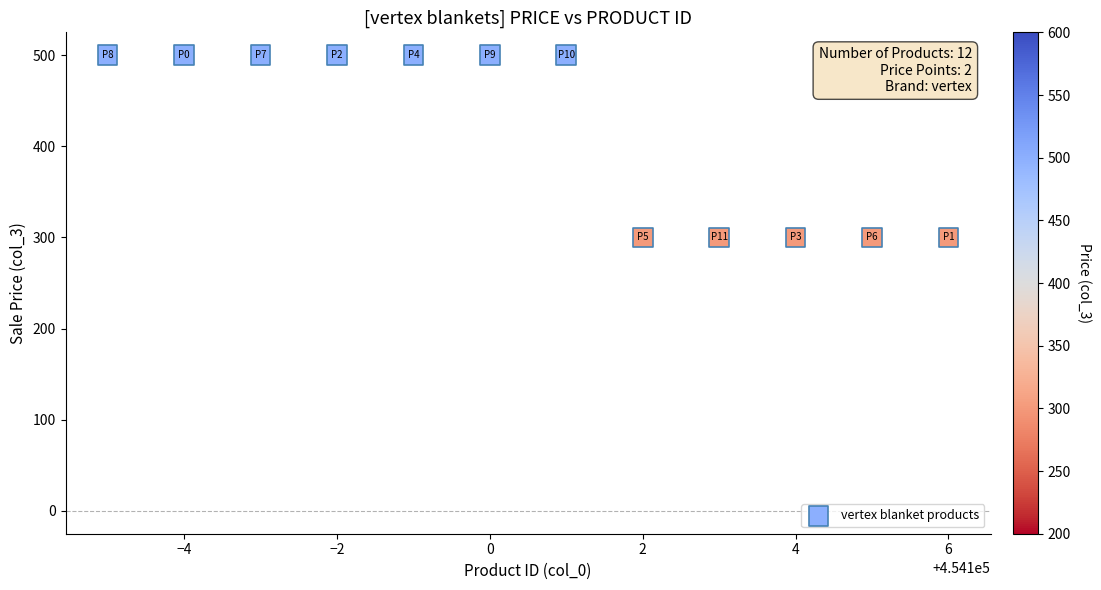

What is the average Y value?

417